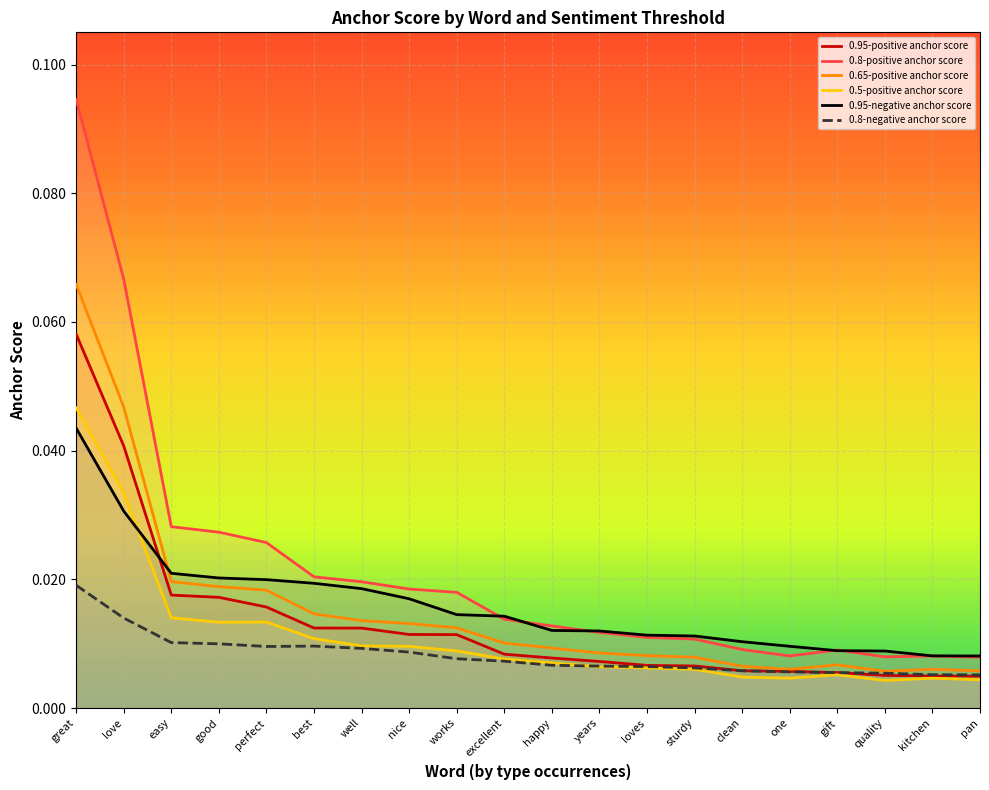

At how many categories does at least one series exceed 0?

20